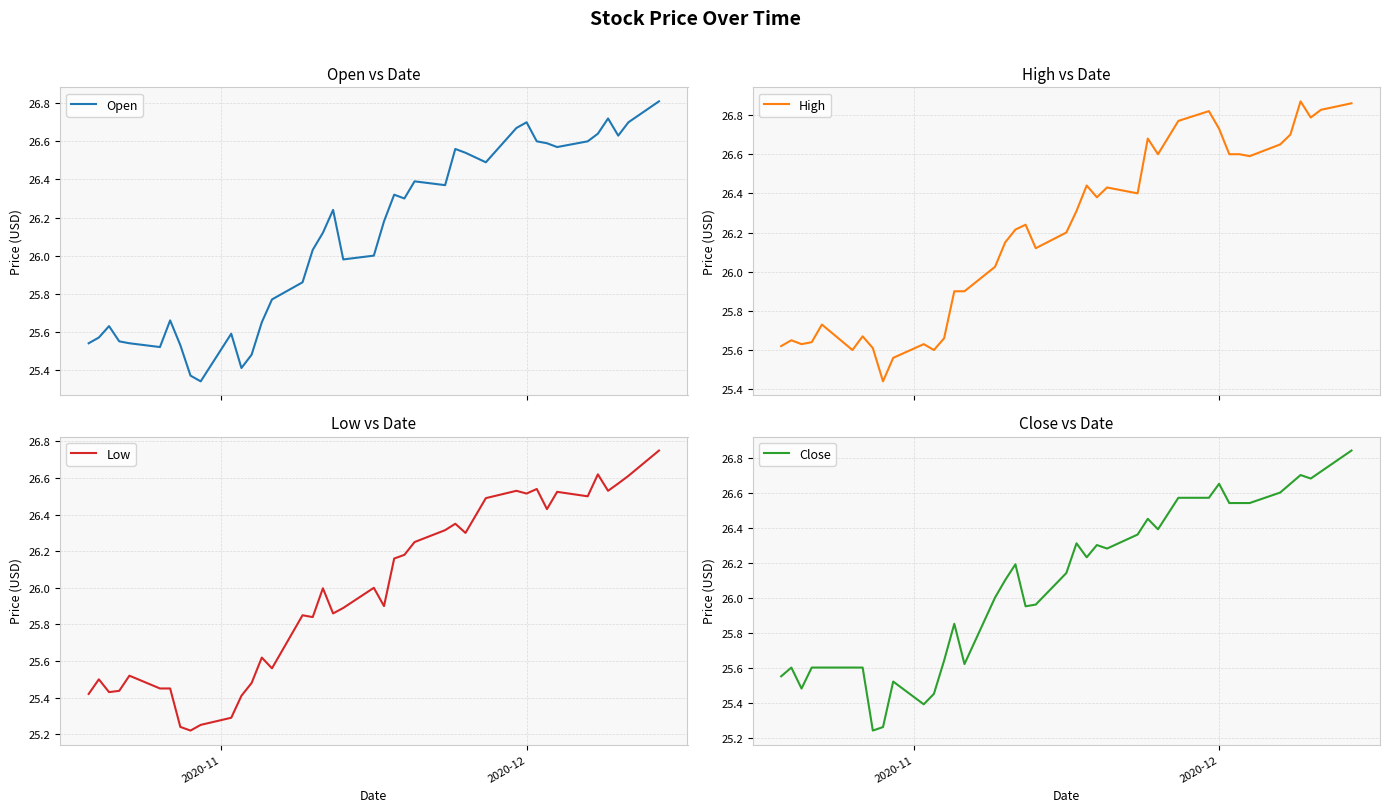

How many data points in Open are less than 26?

17